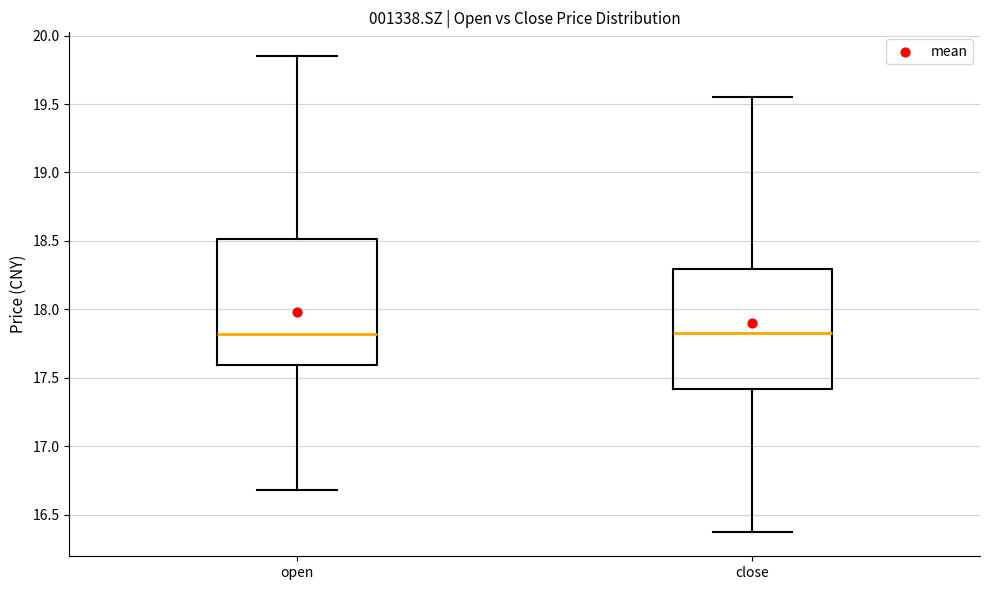

Reading left to right, read every box against the y-axis: the position of its median line, the range the box covers, and the ends of its whiskers. The values are not printed on the chart, so give them approximately, as read against the axis.

open: median 17.80, box 17.60 to 18.50, whiskers 16.70 to 19.85
close: median 17.85, box 17.40 to 18.30, whiskers 16.35 to 19.55